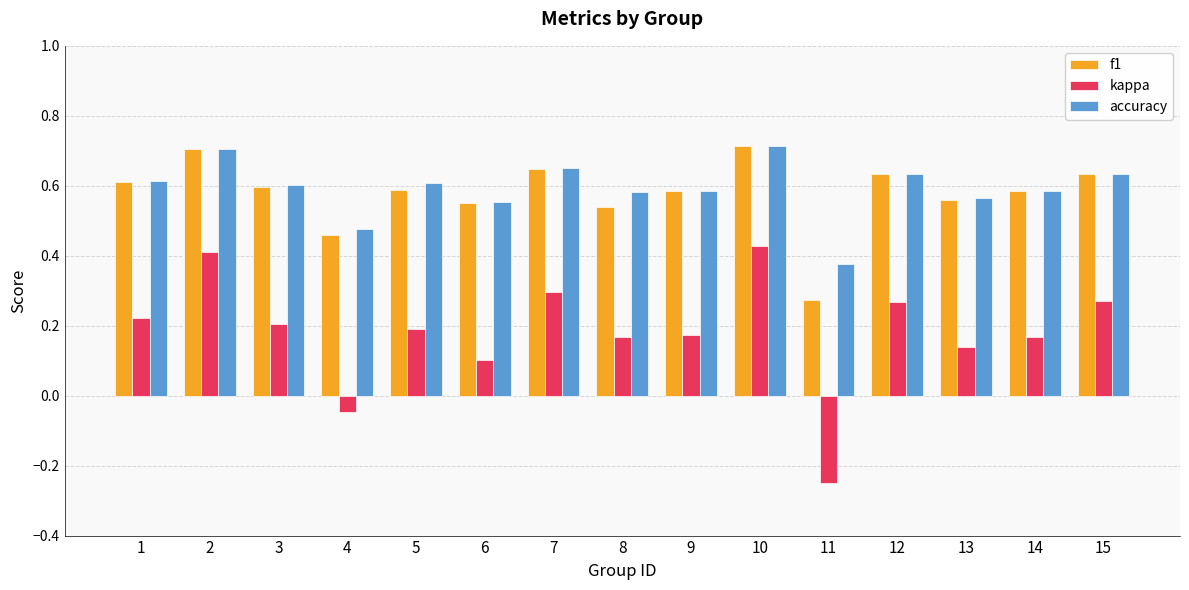

What is the sum of all kappa values?

2.7